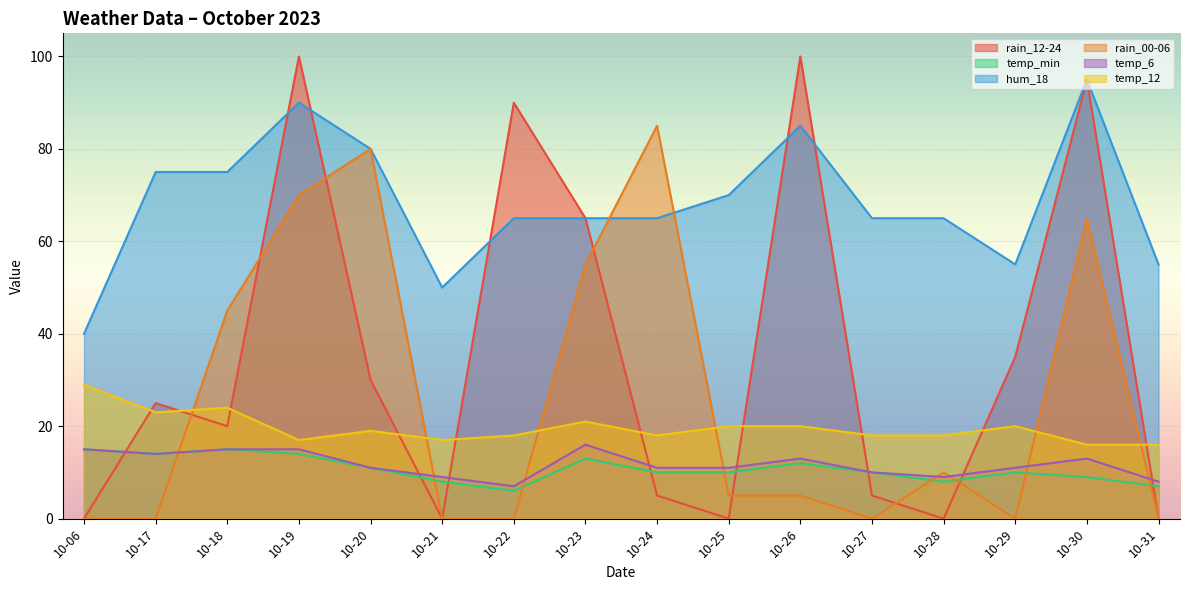

True or false: temp_6 and temp_min intersect in this chart.

False